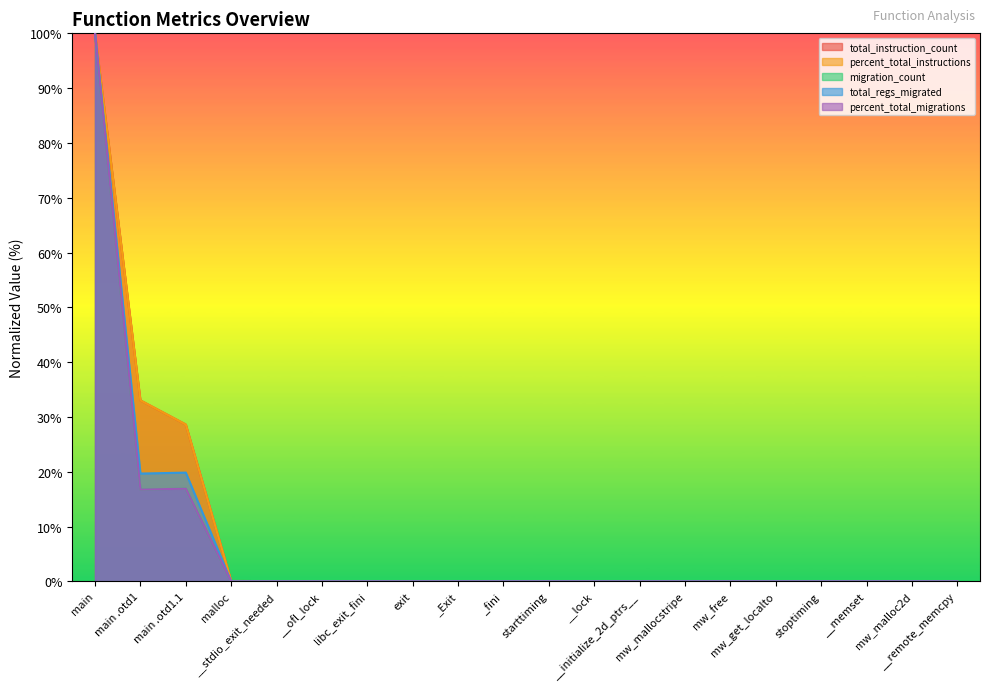

At which category is the sum across all series the highest?

main